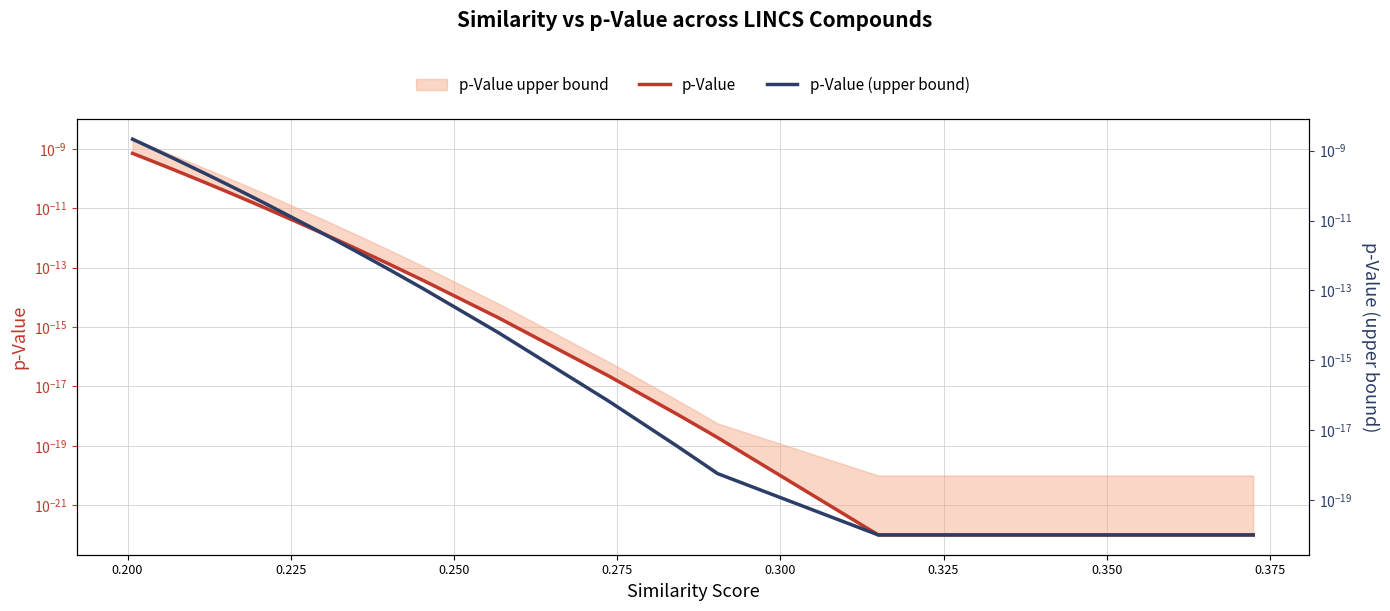

Which series has the widest spread of values?

p-Value (upper bound)